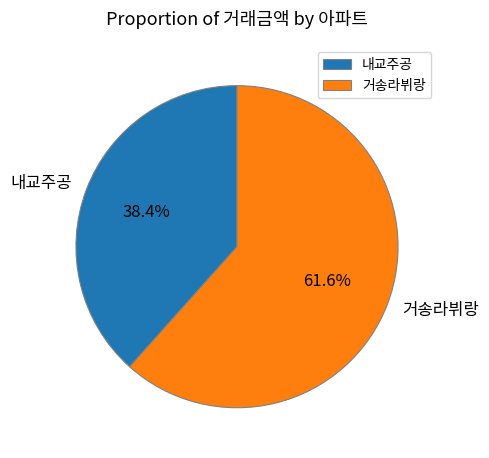

To the nearest percent, what is the combined percentage of 내교주공 and 거송라뷔랑?

100%